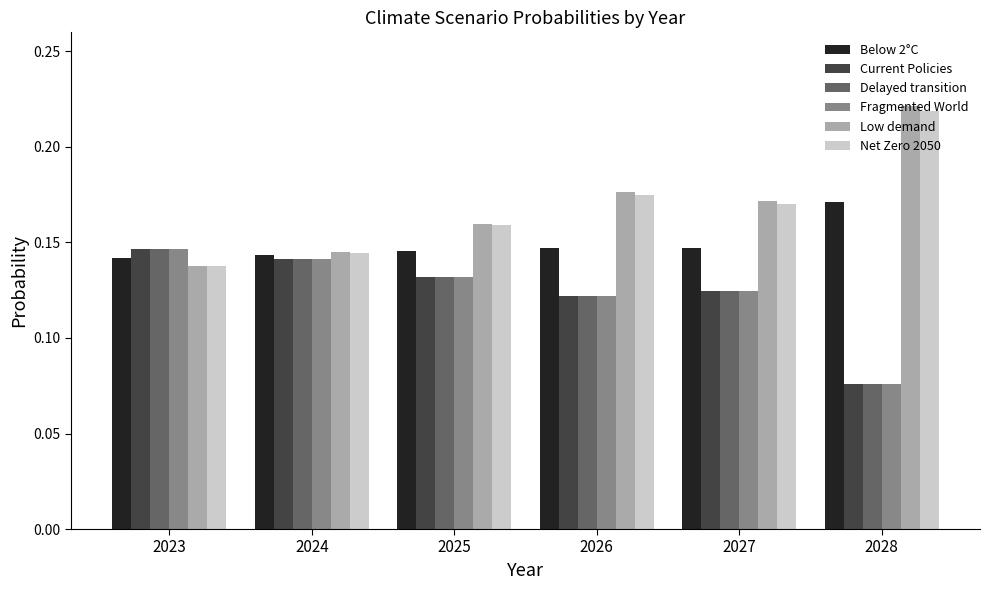

At how many categories does at least one series exceed 0?

6